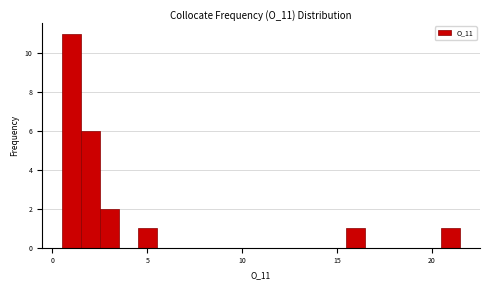

Around what value on the x-axis is the tallest bar? Give the approximate position of its centre, as read against the axis.

1.0